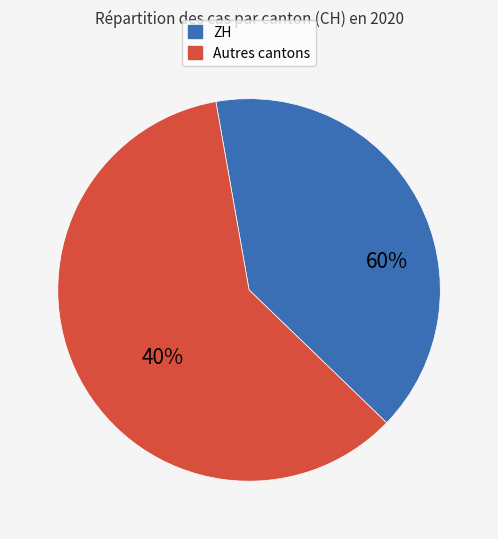

True or false: ZG accounts for 1% of the total.

False